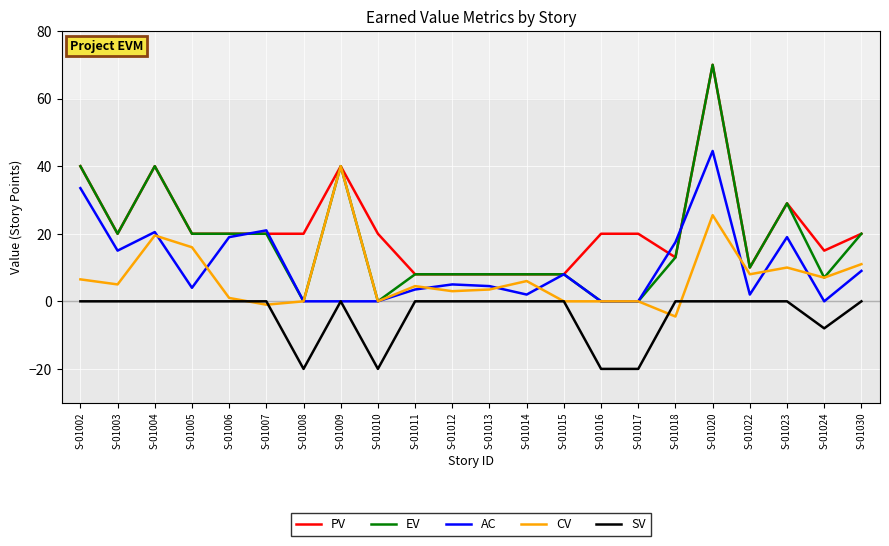

At which label does AC first exceed 5?

S-01002